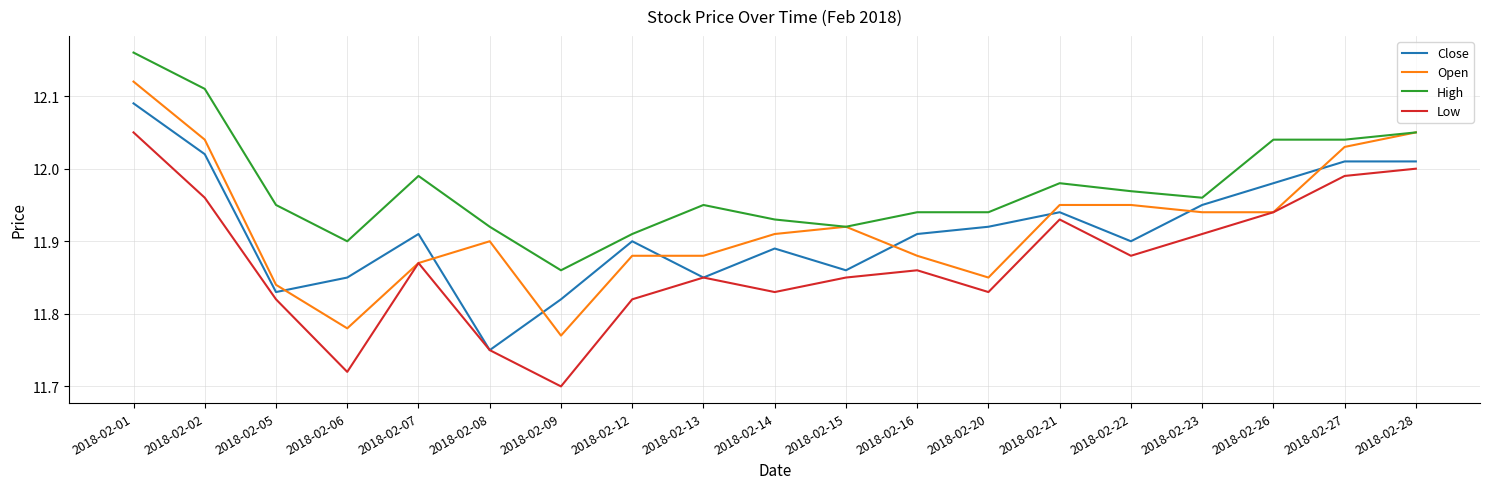

At which category does the chart reach its minimum across all series?

2018-02-09